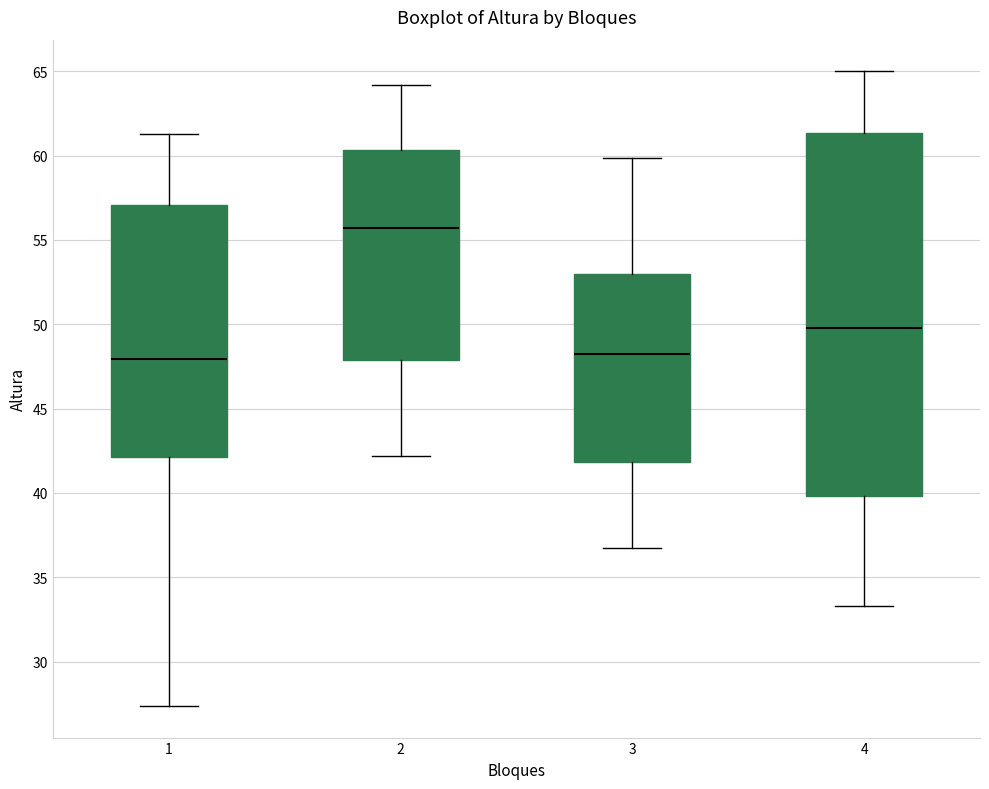

Which box is the tallest, from its lower edge to its upper edge?

4